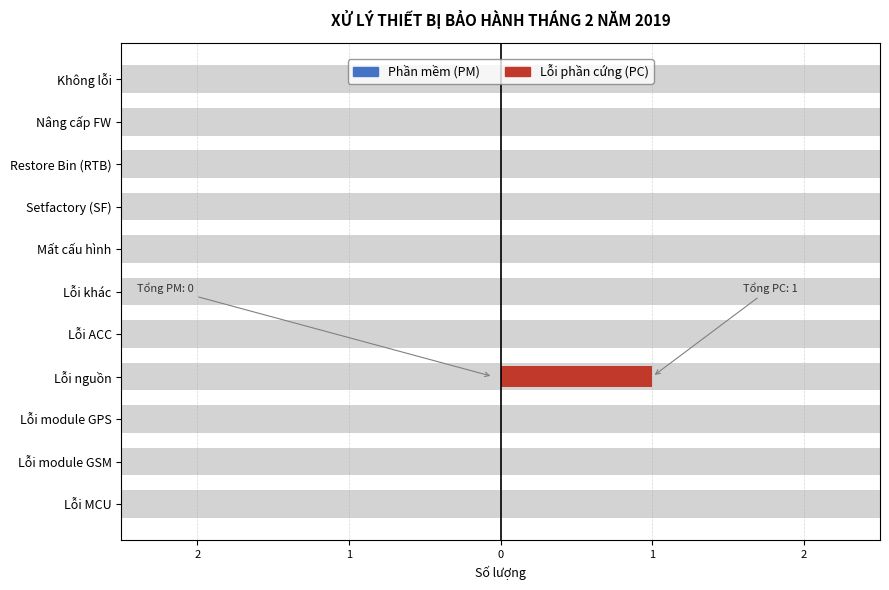

How many positive values does the Lỗi phần cứng (PC) series have?

1